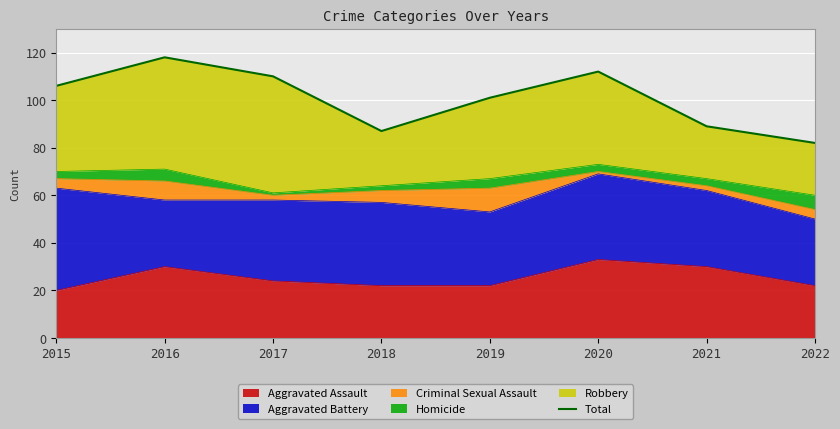

What is the change in value from 2016 to 2020?

-6